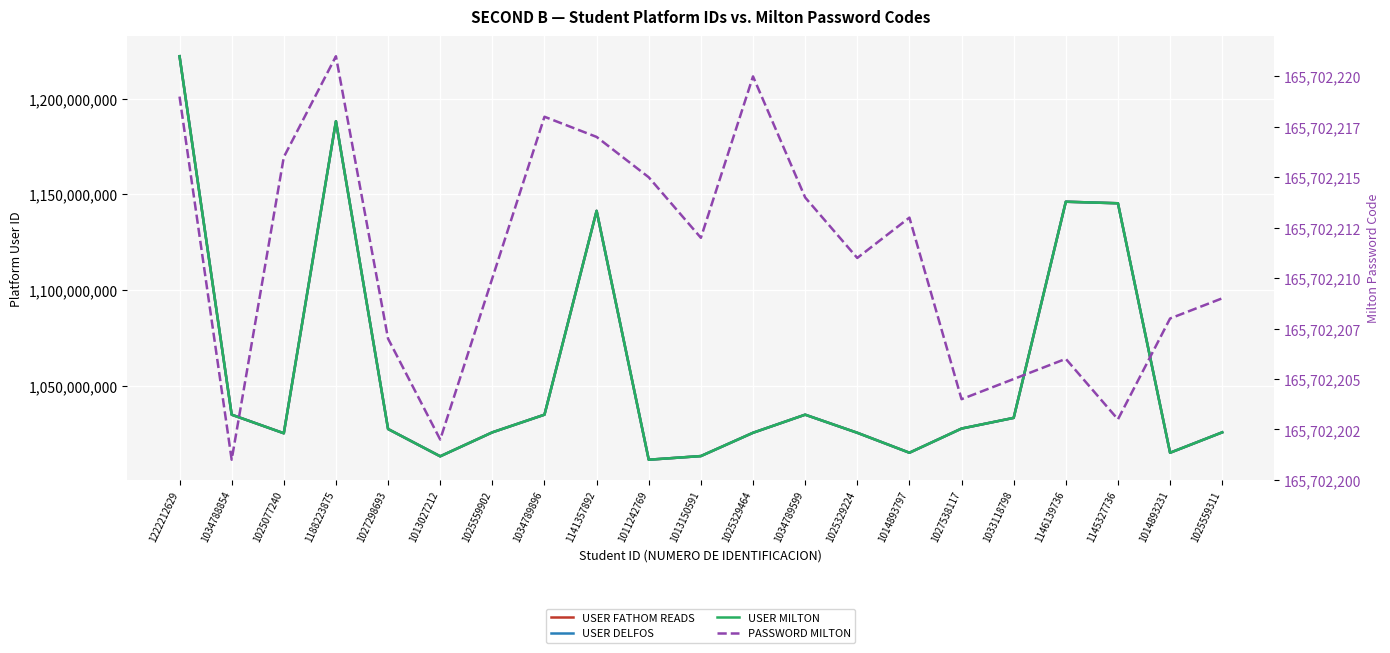

Is it true that USER FATHOM READS equals 1025077240 at 1025077240?

True